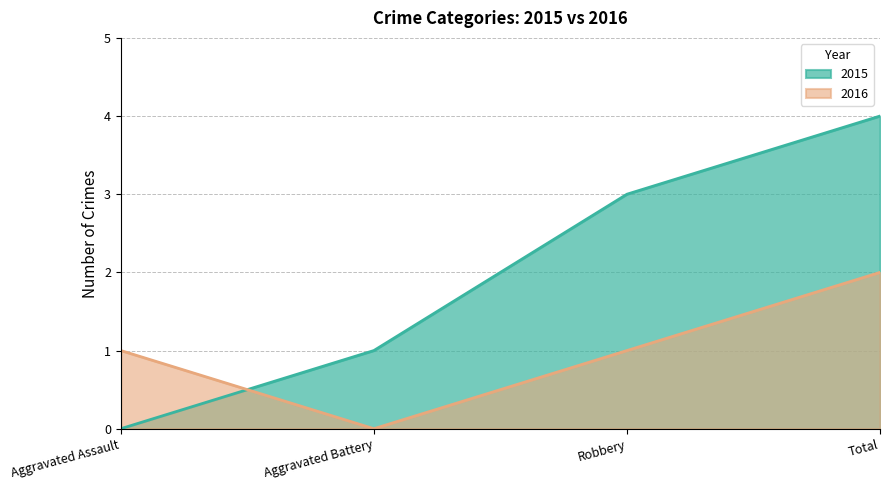

True or false: 2016 has a value of 1 at Robbery.

True